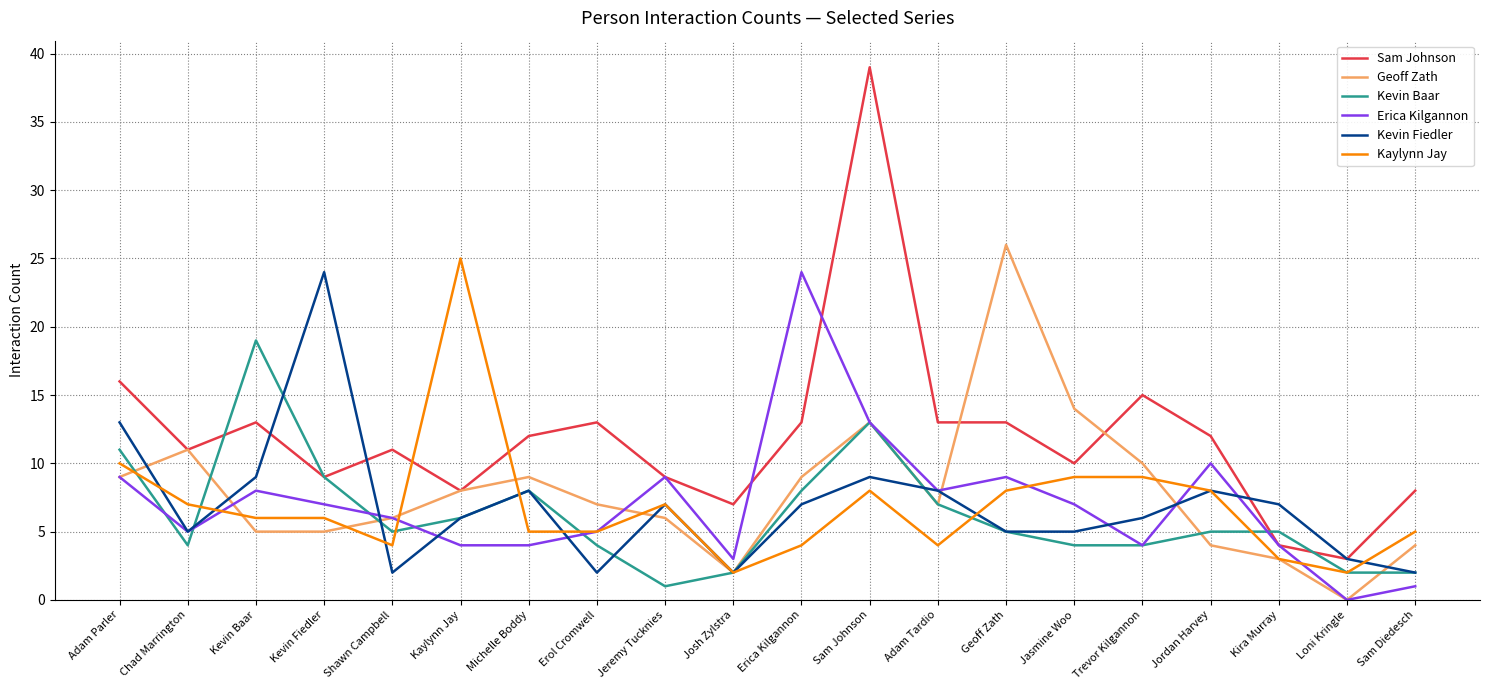

True or false: Erica Kilgannon and Geoff Zath intersect in this chart.

True